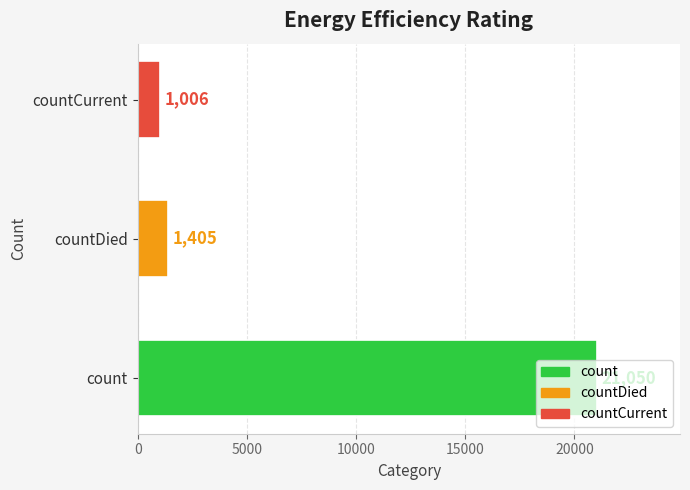

What is the greatest value displayed?

21050